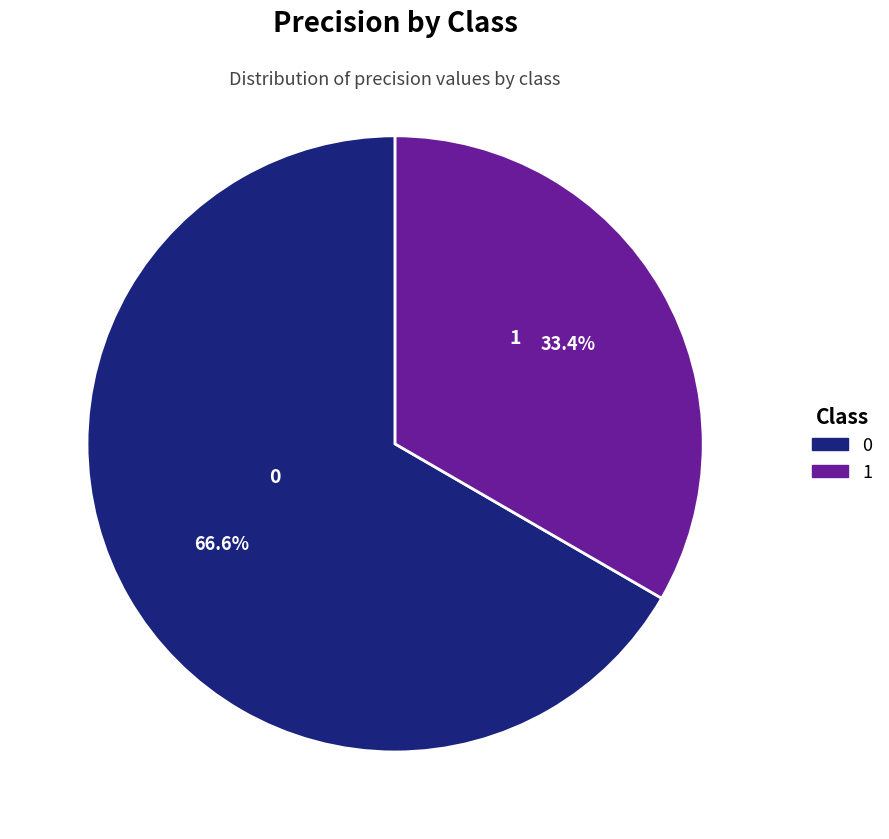

The 1 slice represents 33% of the pie. True or false?

True